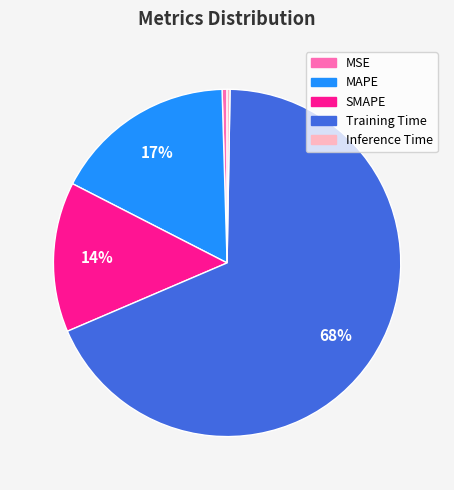

Does Training Time account for over 50% of the chart?

Yes